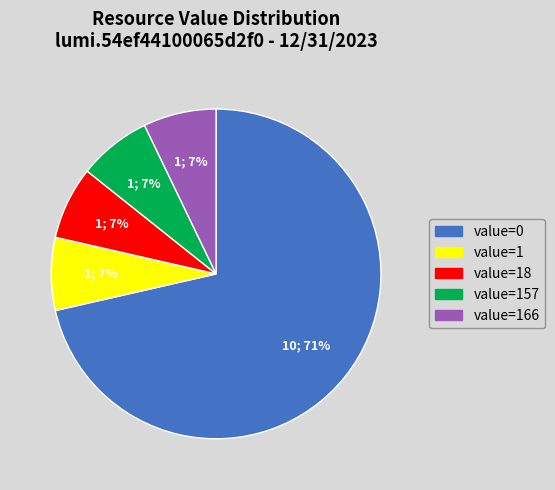

Approximately how many times larger is the value at value=157 compared to value=1?

1.0